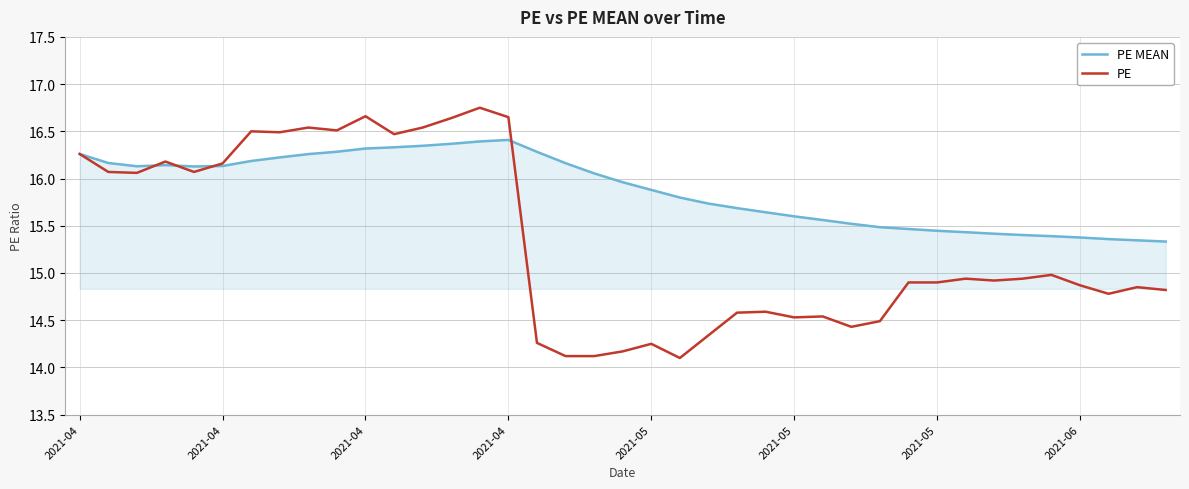

Which series has the largest range (max minus min)?

PE